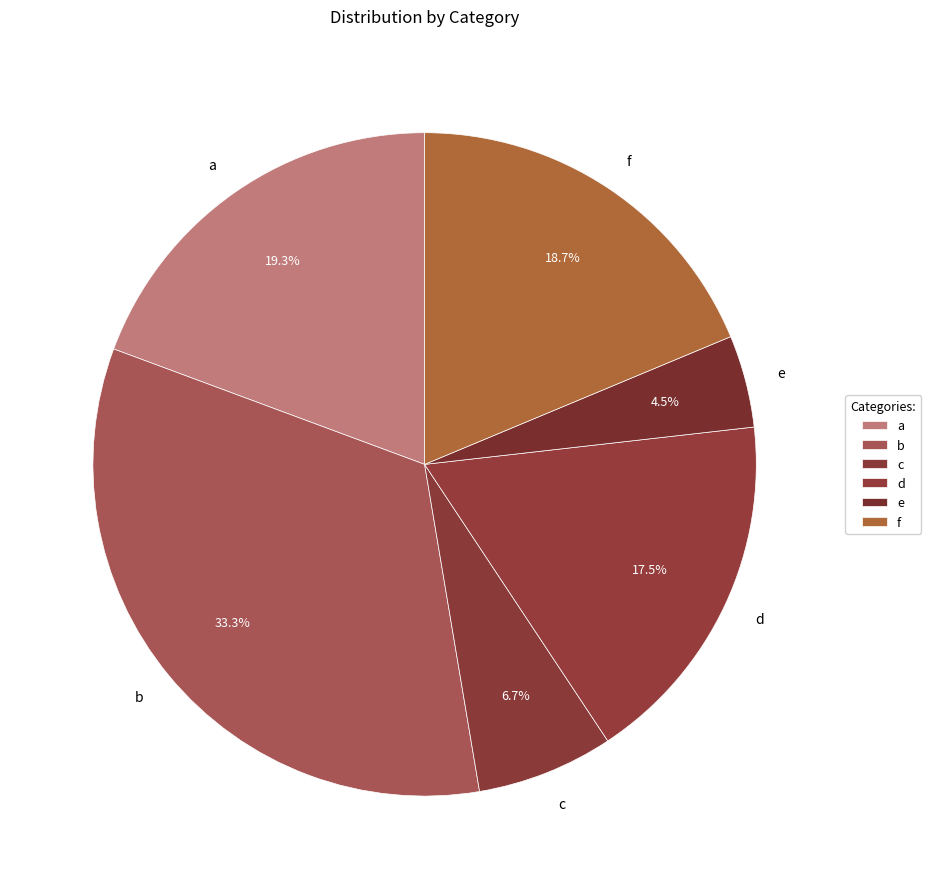

Which category has the biggest portion of the pie?

b